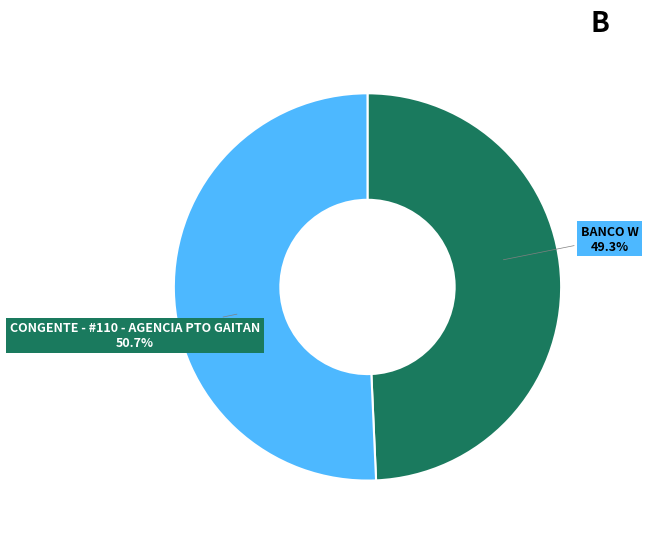

Approximately how many times larger is the value at BANCO W compared to CONGENTE - #110 - AGENCIA PTO GAITAN?

1.0